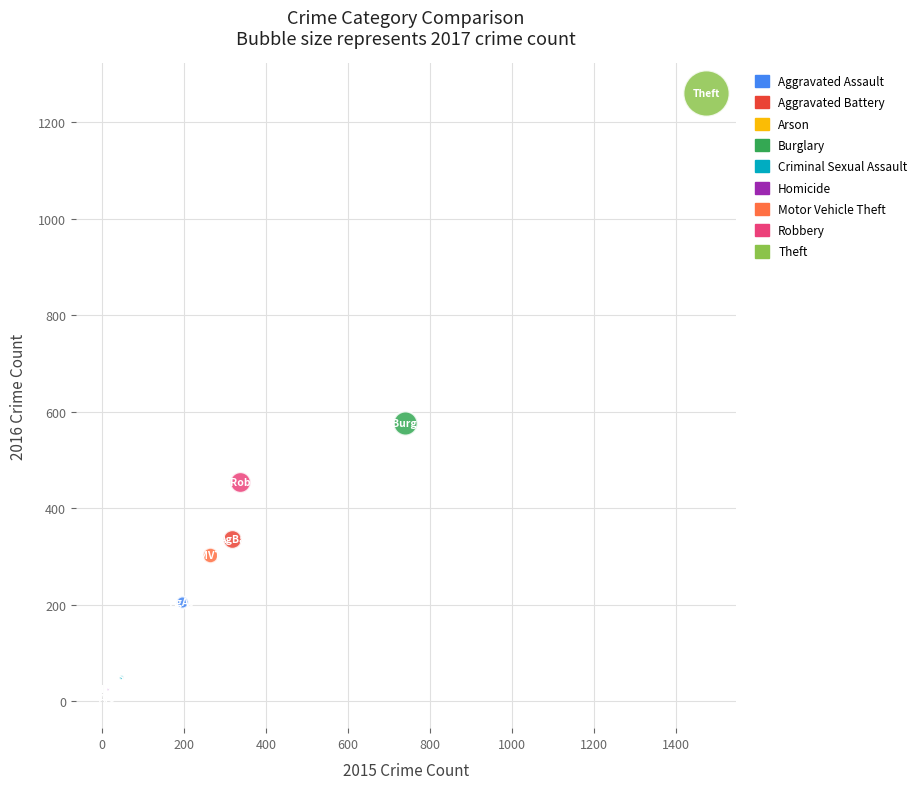

Which series reaches the minimum Y coordinate?

Arson